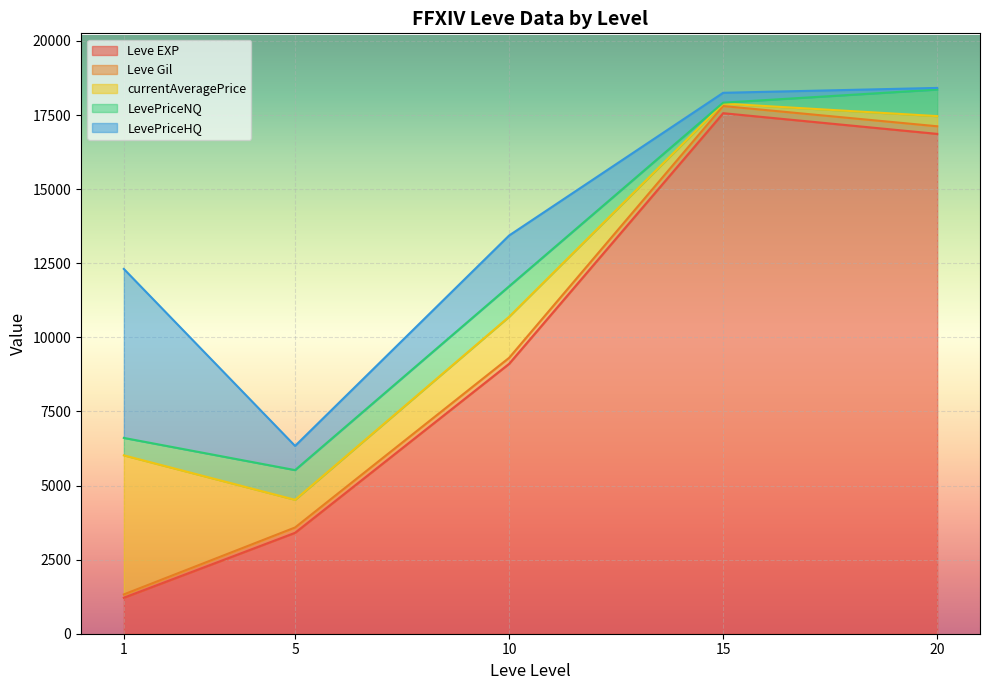

What is the minimum value for Leve EXP?

1213.3